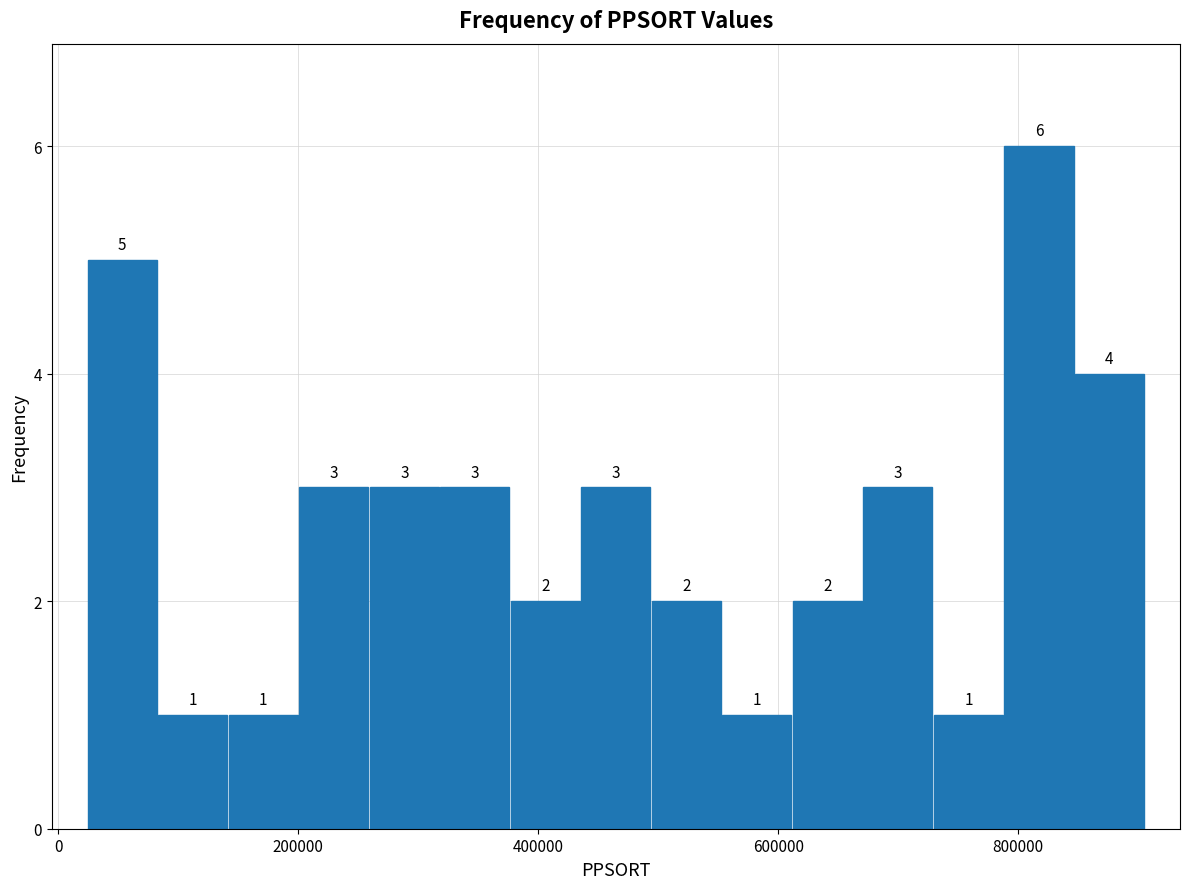

Around what value on the x-axis is the tallest bar? Give the approximate position of its centre, as read against the axis.

820000